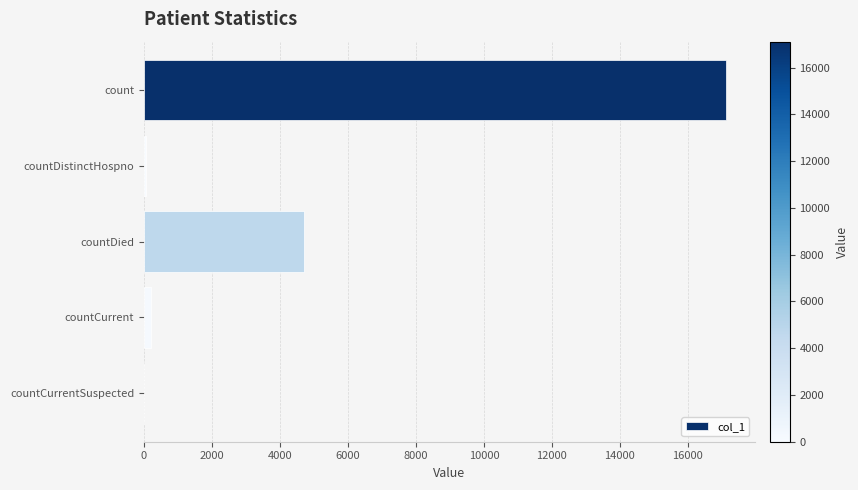

Between countDied and countCurrent, which is larger?

countDied